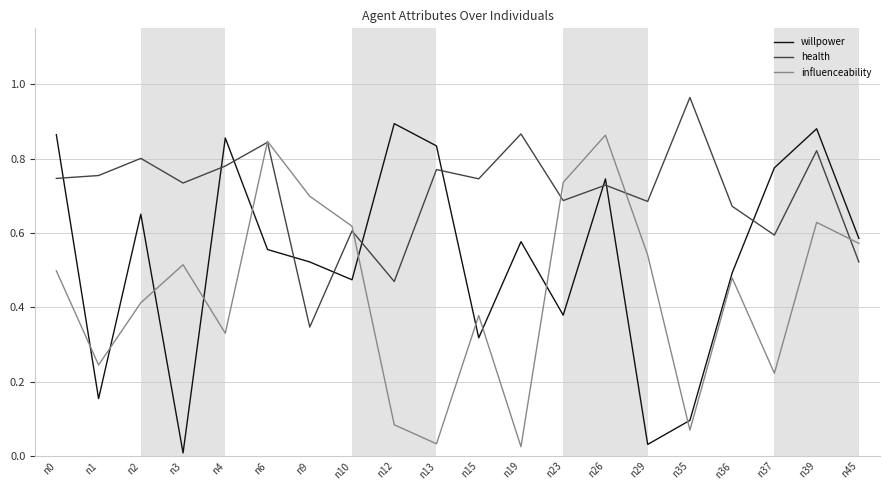

Which series changed the most between n4 and n39?

influenceability